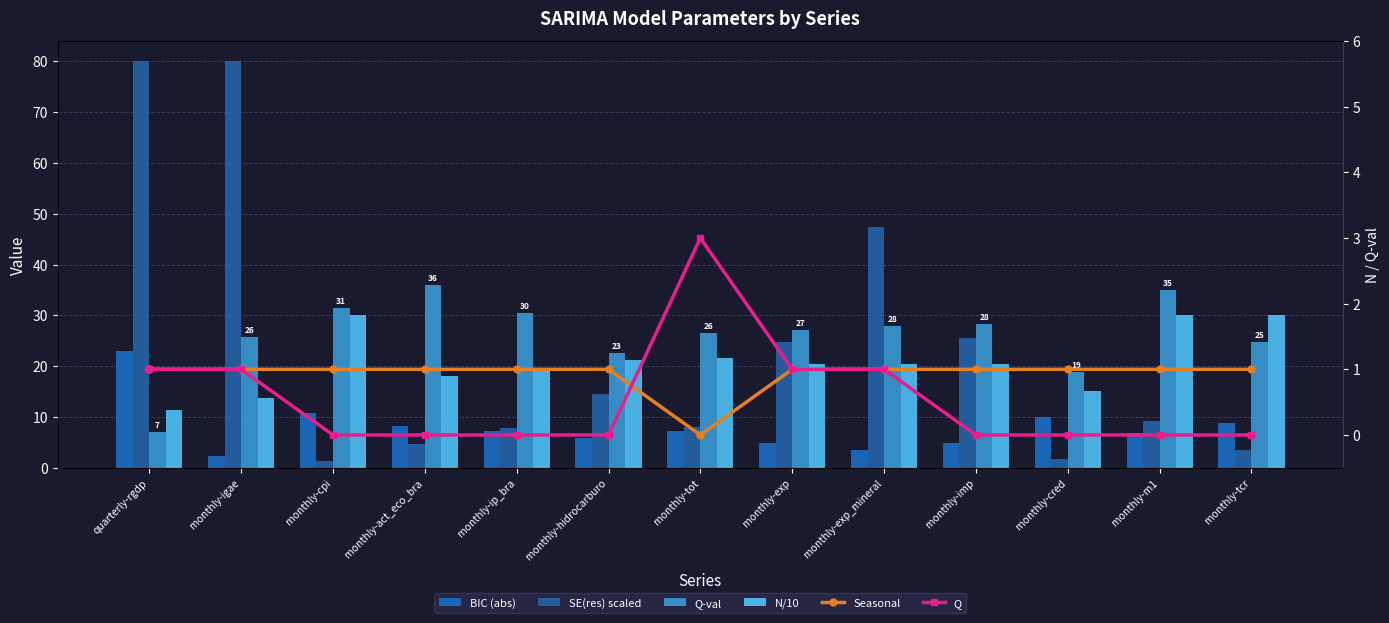

At which category does the chart reach its peak across all series?

quarterly-rgdp